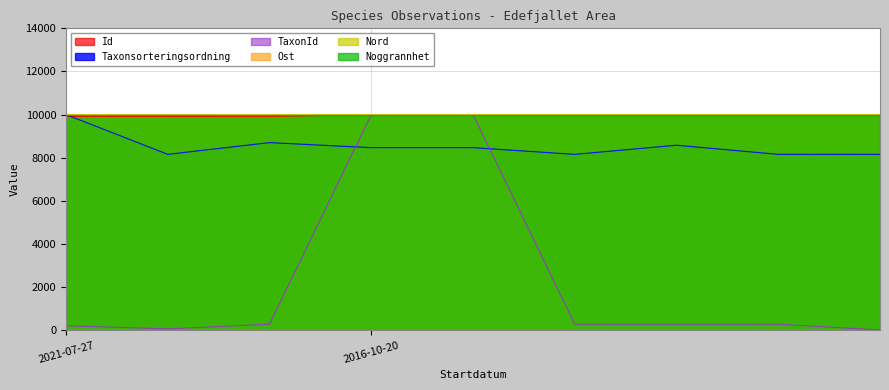

How many interior local valleys does the Taxonsorteringsordning series have?

2